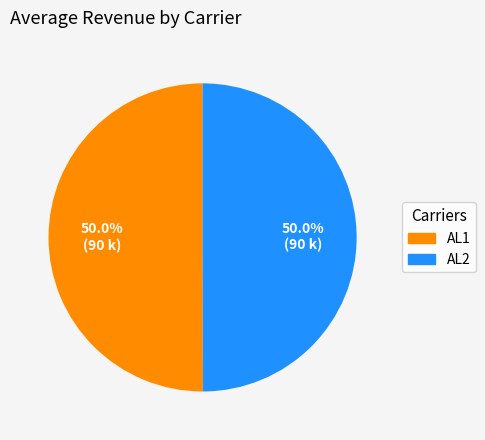

What is the ratio of the value at AL1 to the value at AL2?

1.0